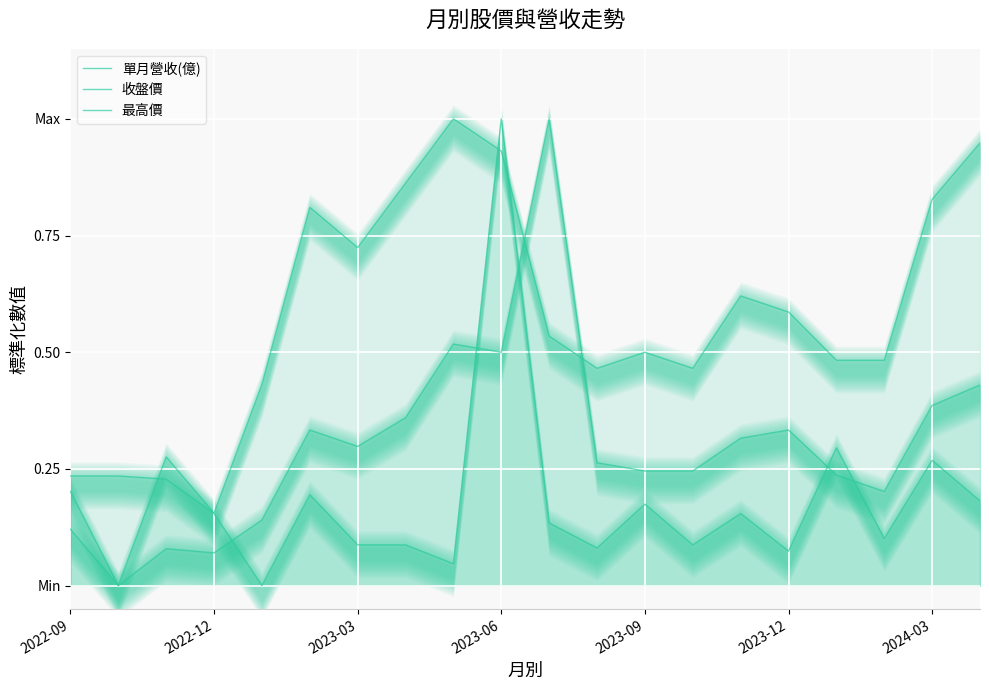

Is the value of 單月營收(億) at 7 greater than the value of 收盤價 at 14?

No